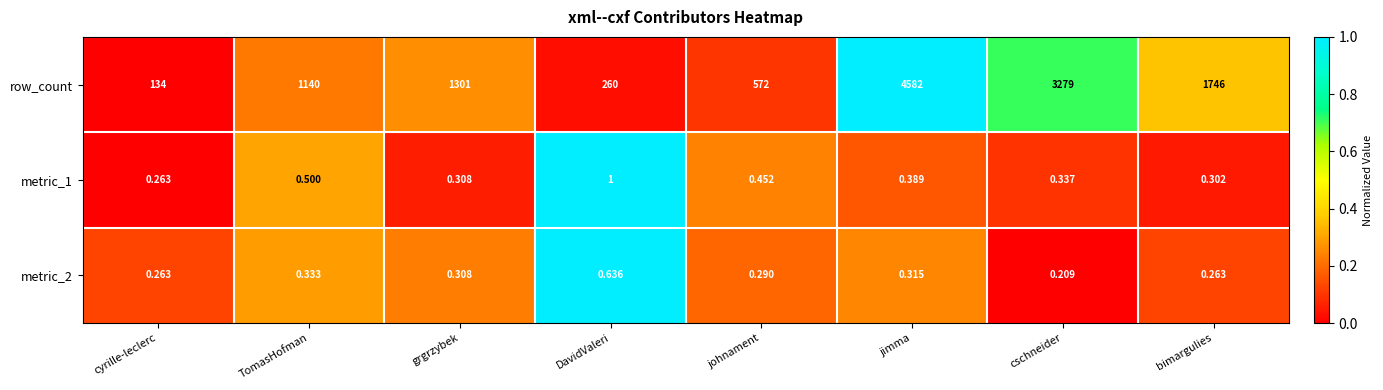

Rank the categories by metric_1 value from lowest to highest.

cyrille-leclerc, bimargulies, grgrzybek, cschneider, jimma, johnament, TomasHofman, DavidValeri